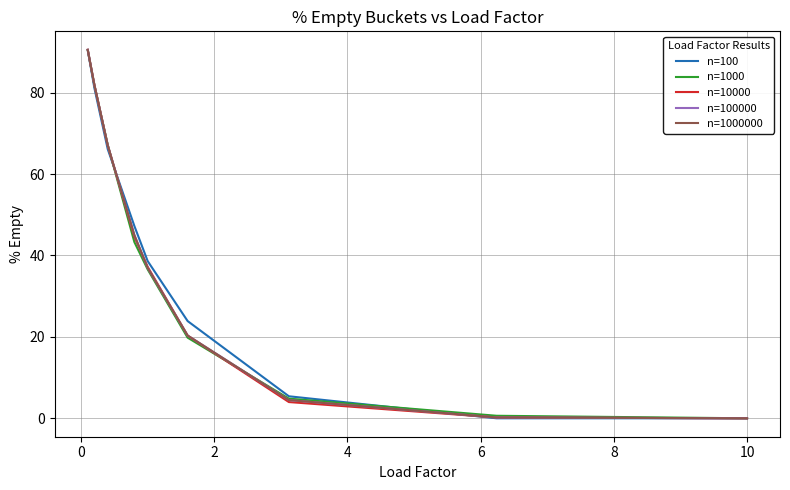

What is the highest value of the n=100 series?

90.5